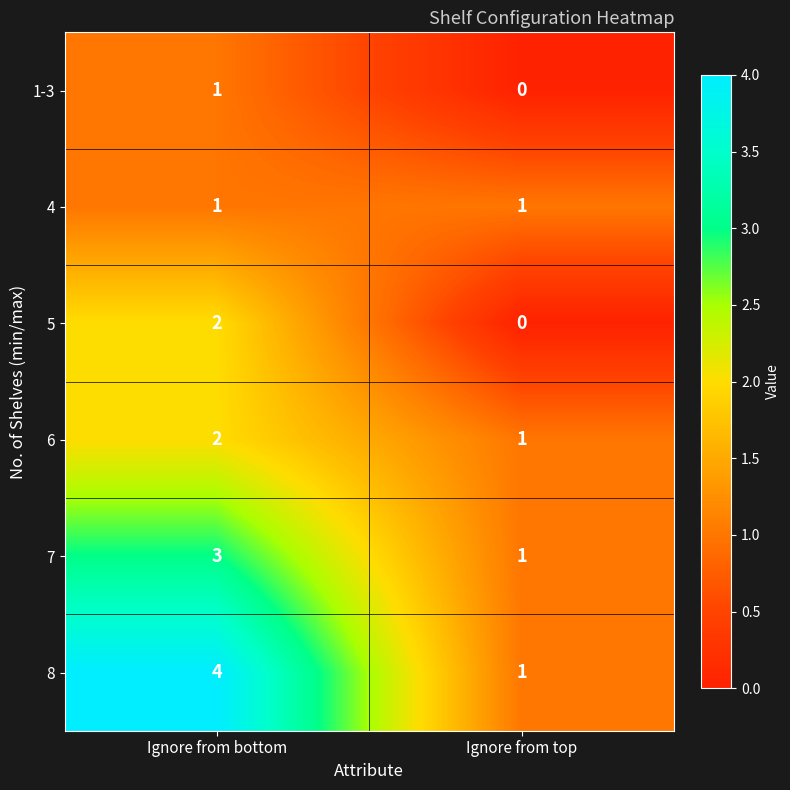

Read the 7 value at Ignore from bottom.

3